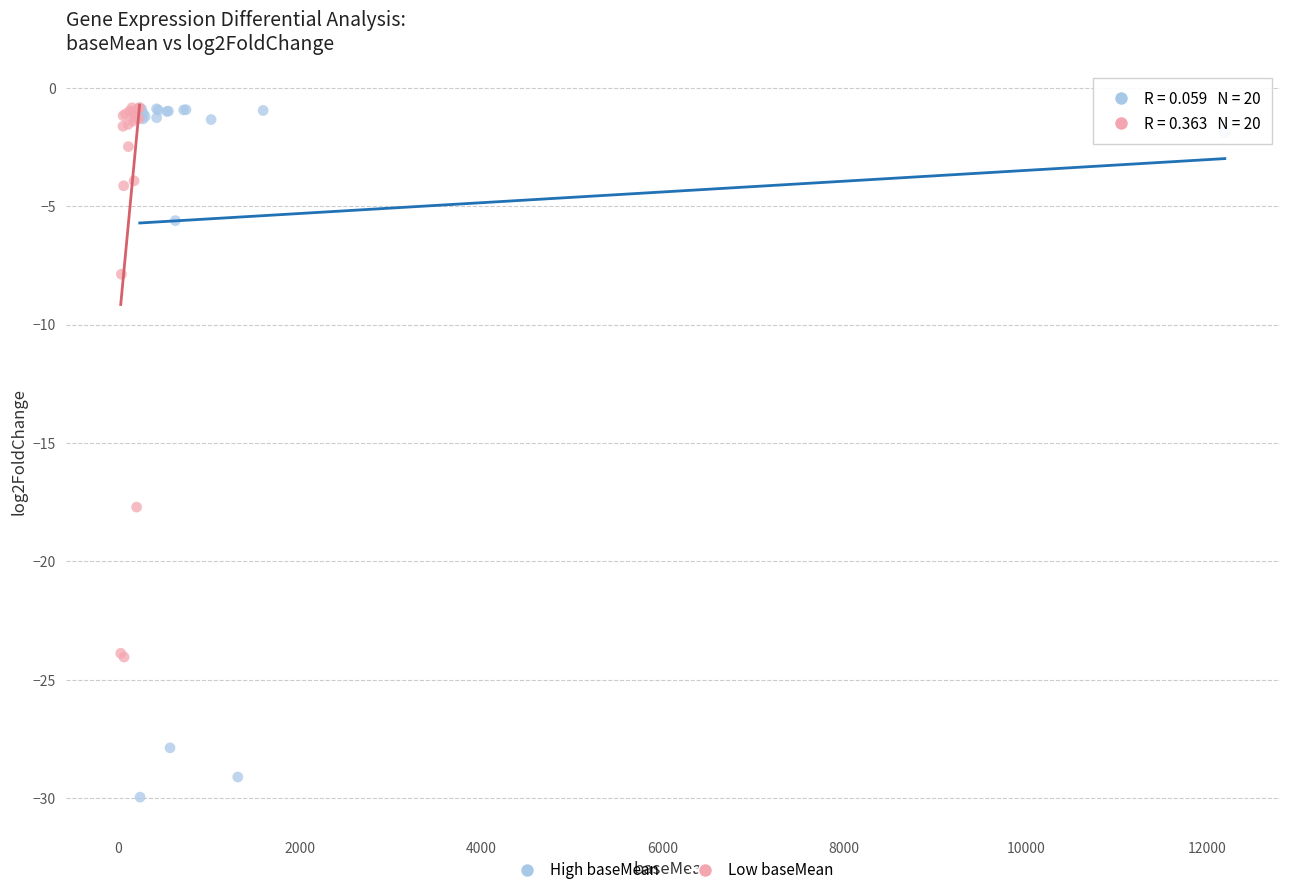

Which series contains the lowest Y value?

High baseMean